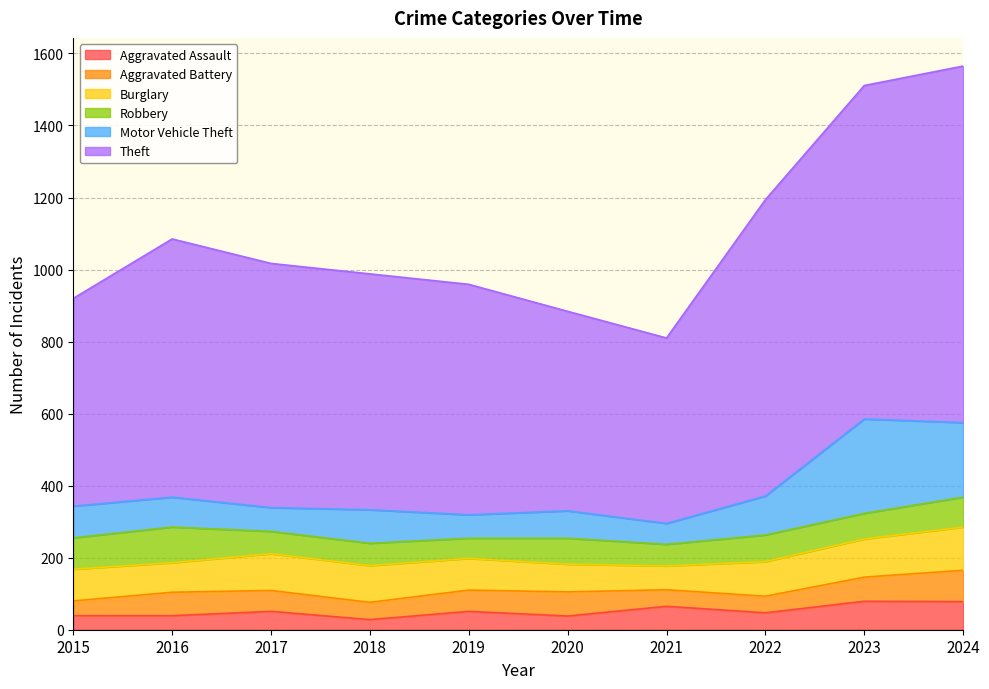

At which label does Motor Vehicle Theft reach its minimum?

2021